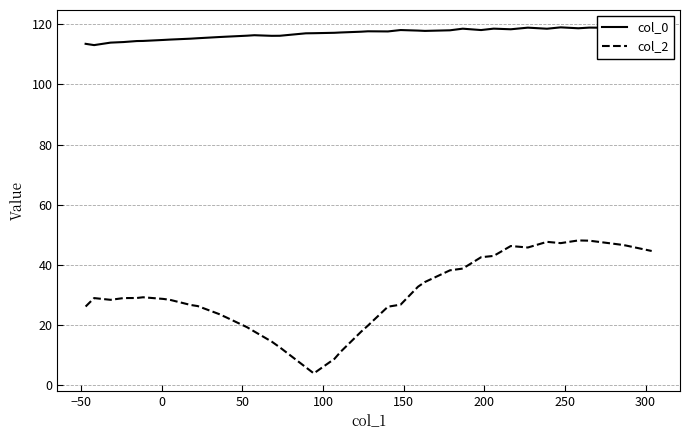

What is the greatest value displayed?

119.0